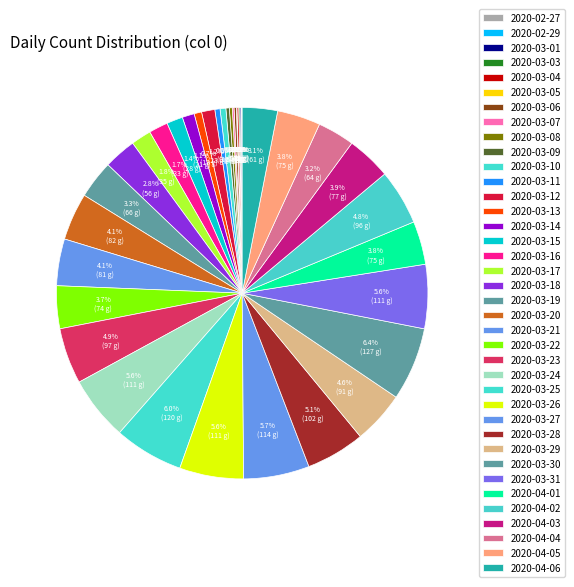

Between 2020-03-21 and 2020-03-20, which is larger?

2020-03-20